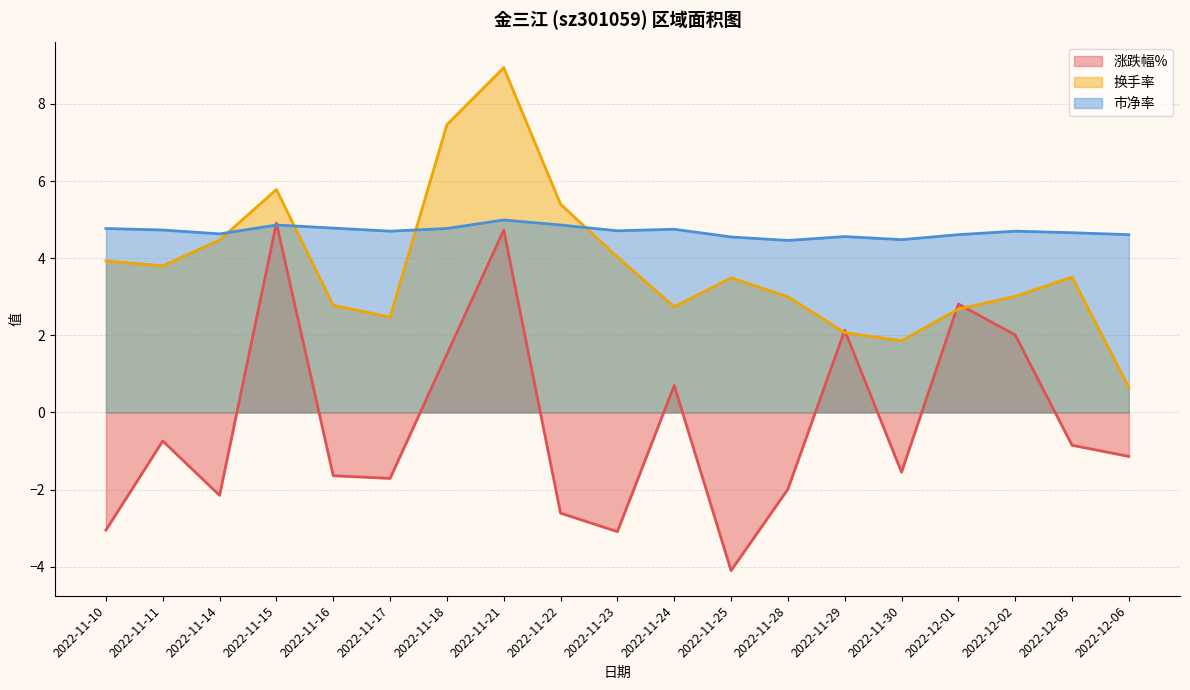

What is the difference between the maximum and minimum values in the 涨跌幅% series?

9.0